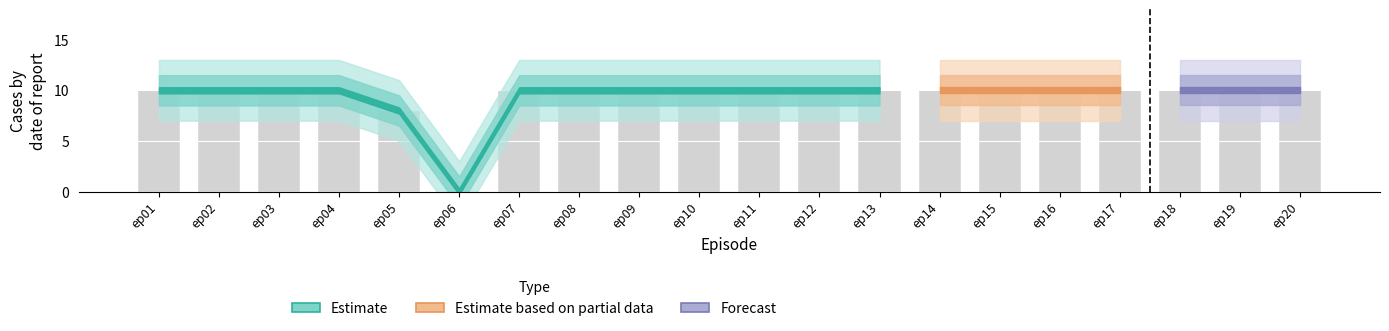

What is the change in value from ep03 to ep06?

-10